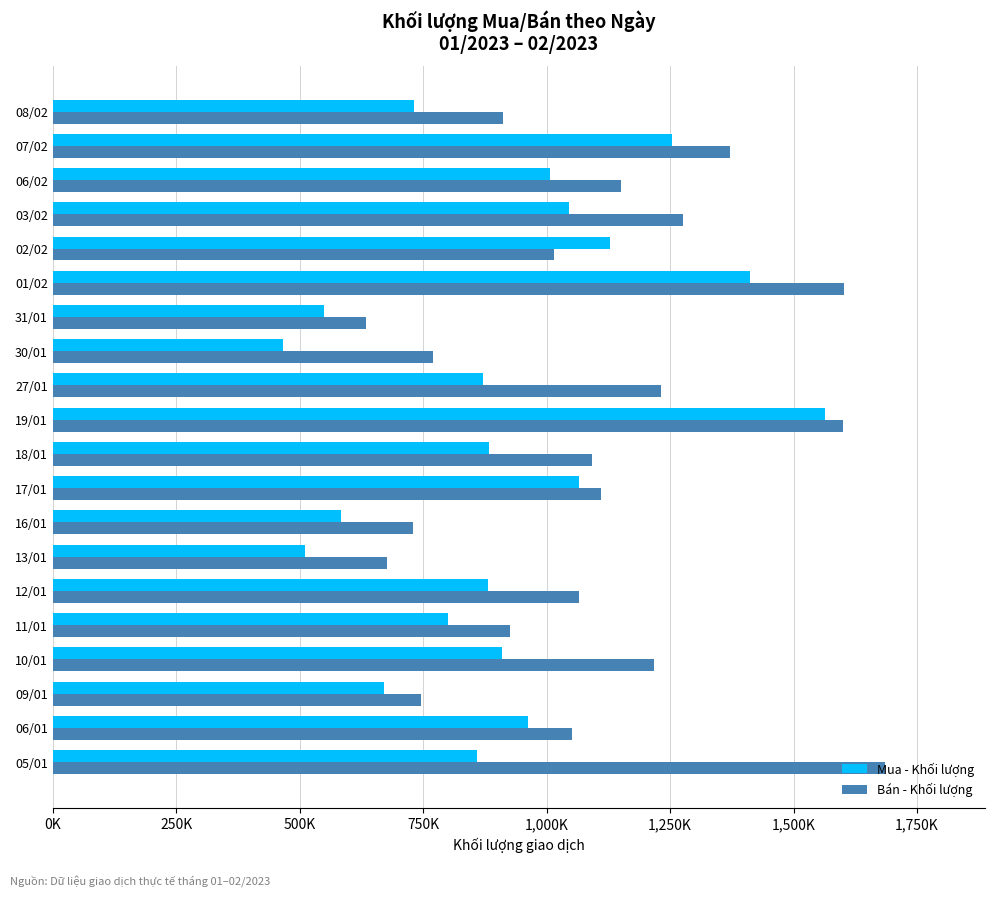

What are all the series names shown in the legend?

Mua - Khối lượng, Bán - Khối lượng